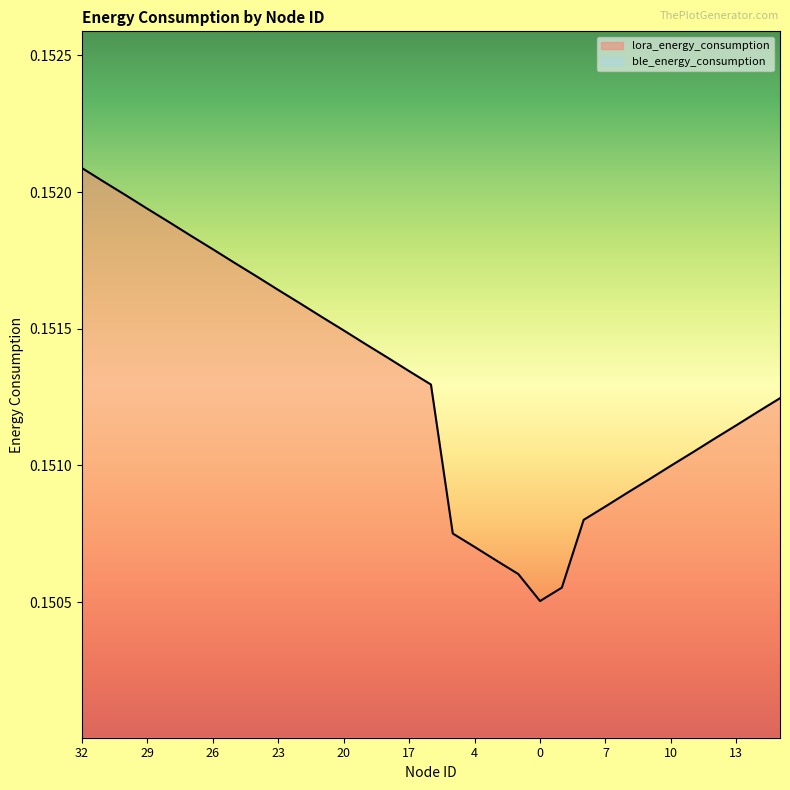

What is the average value?

0.2